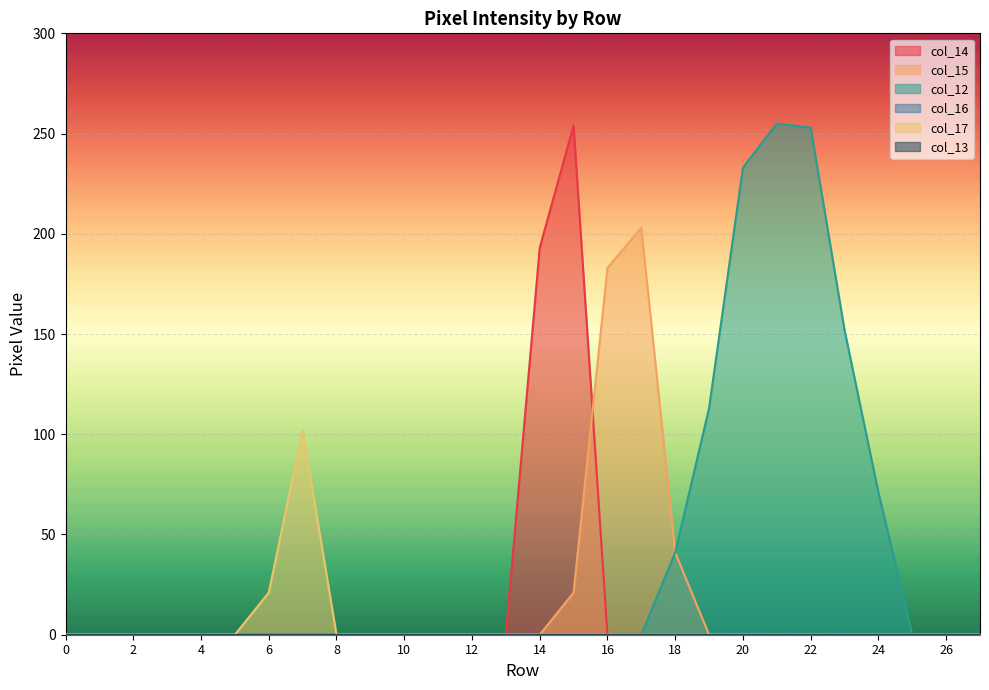

In col_15, how many points are higher than both neighbors (excluding endpoints)?

1